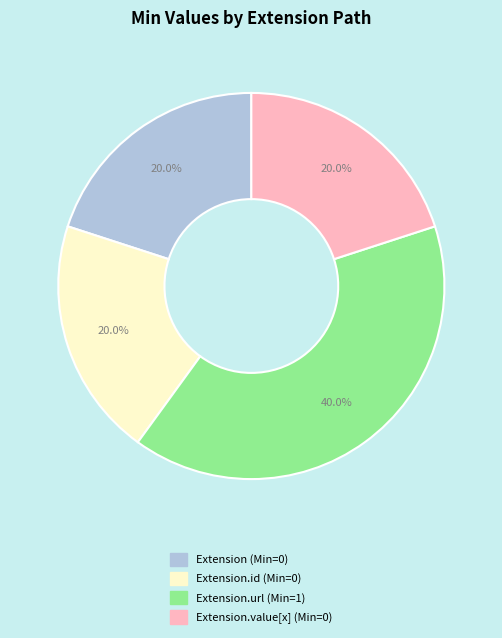

Is there a majority slice in this chart?

No